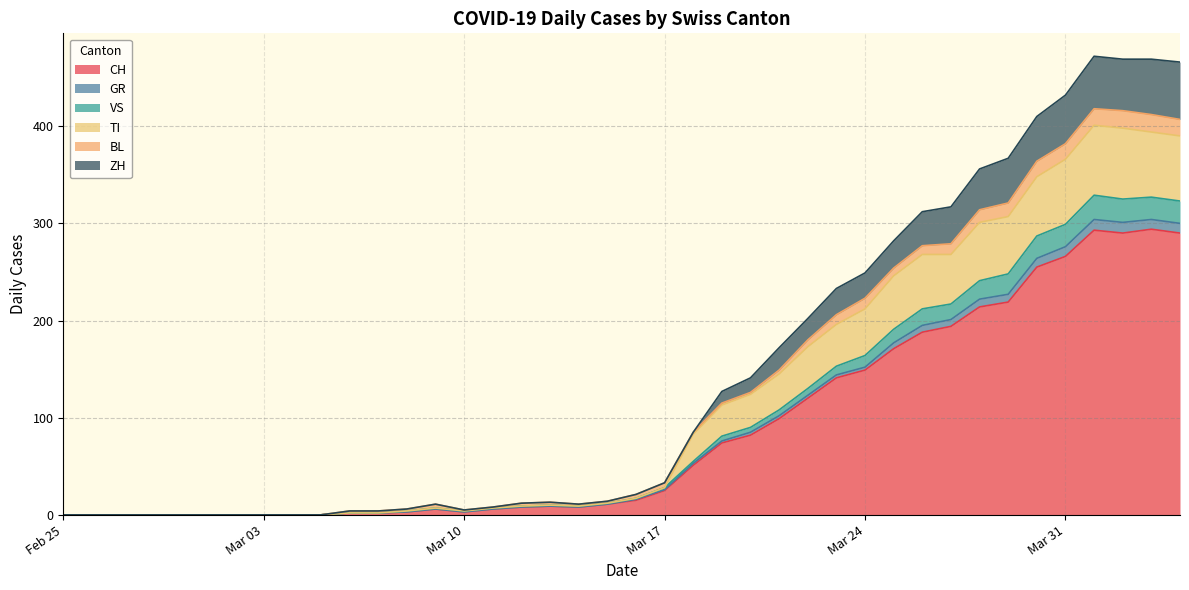

How many positive values does the CH series have?

30